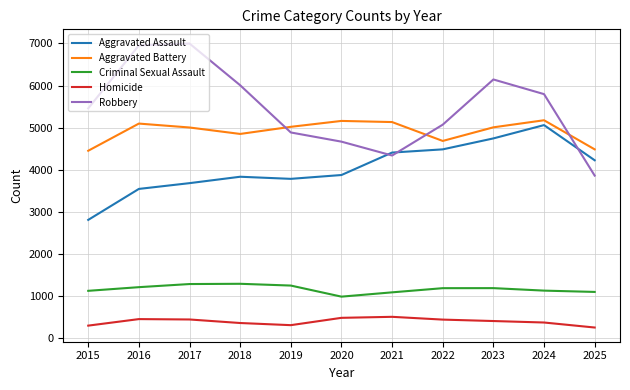

What is the smallest value displayed?

256